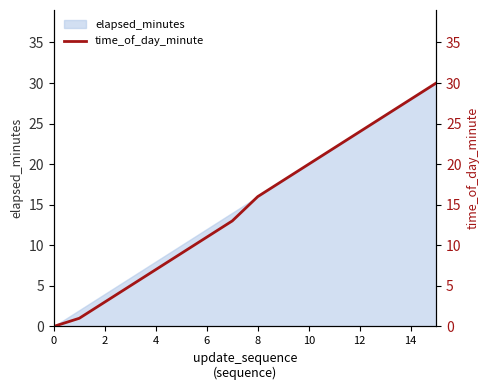

What is the approximate value at 10, to the nearest 10?

20